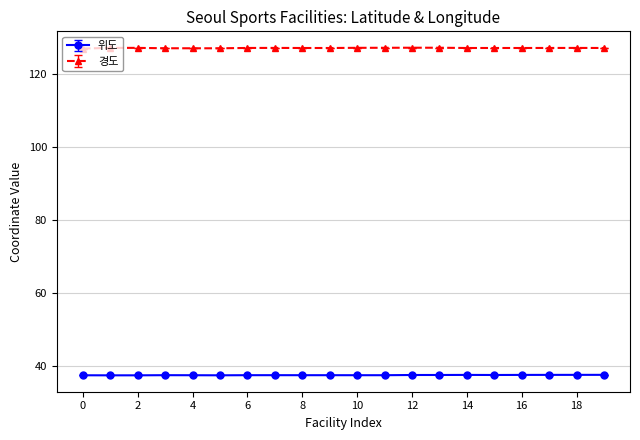

Rank the series by their average value, from lowest to highest.

위도, 경도